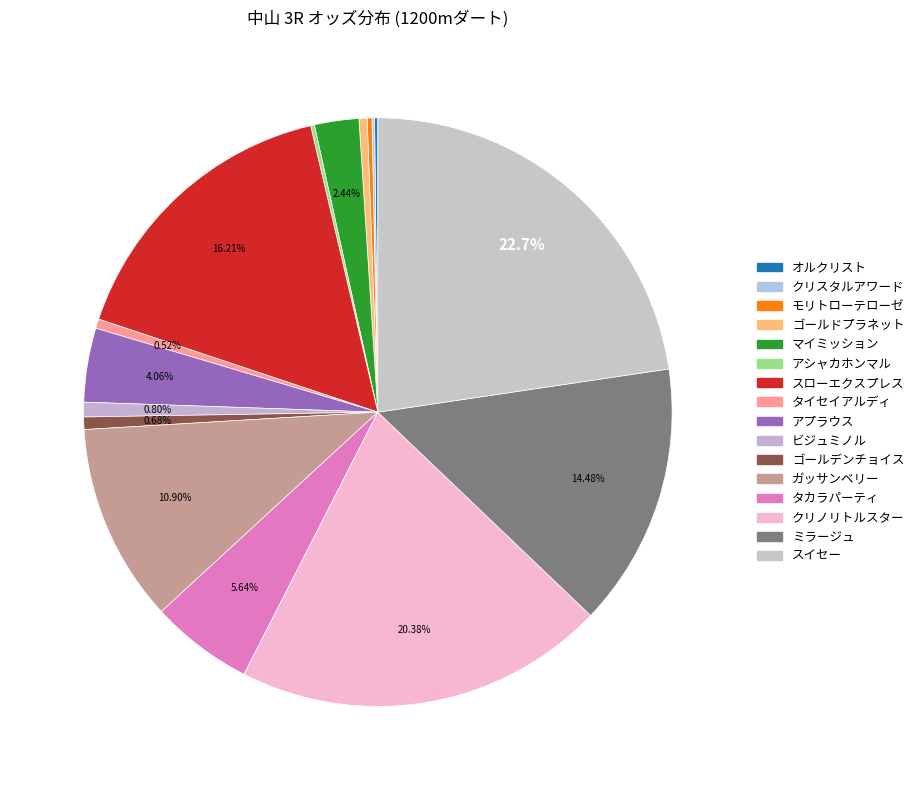

Is it true that アプラウス is 1% of the pie?

False